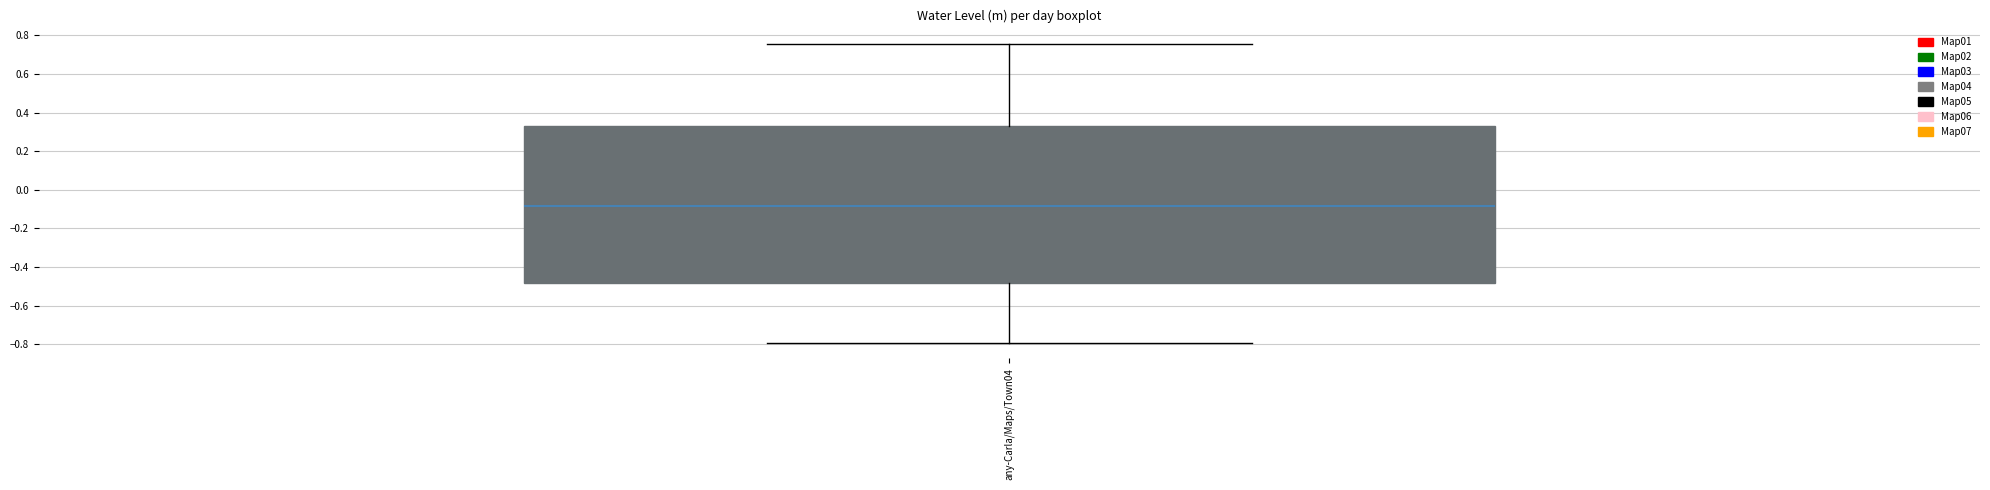

Transcribe this box plot: give where the median line is, the range the box spans, and where the two whiskers end, as read against the y-axis. The values are not printed on the chart, so give them approximately, as read against the axis.

median -0.08, box -0.48 to 0.32, whiskers -0.80 to 0.76